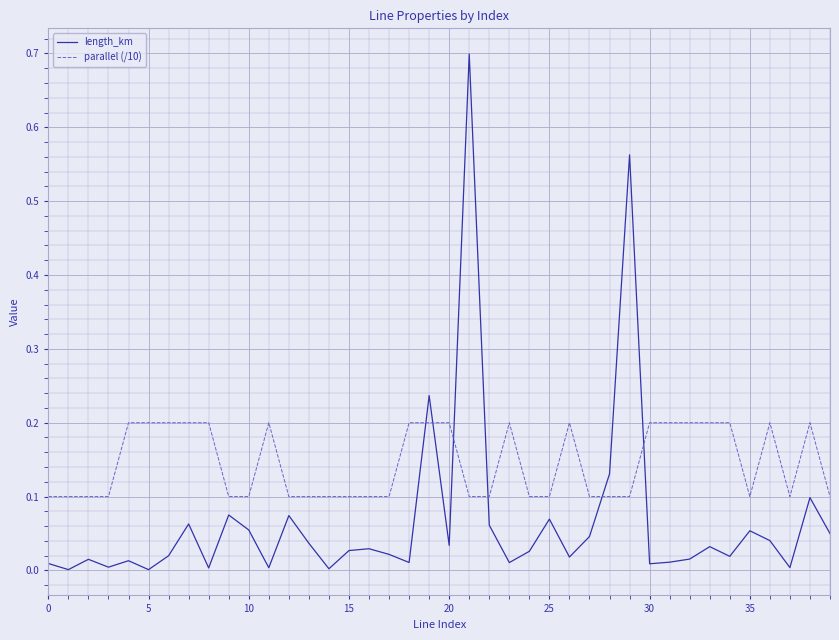

At how many categories does at least one series exceed 0?

40